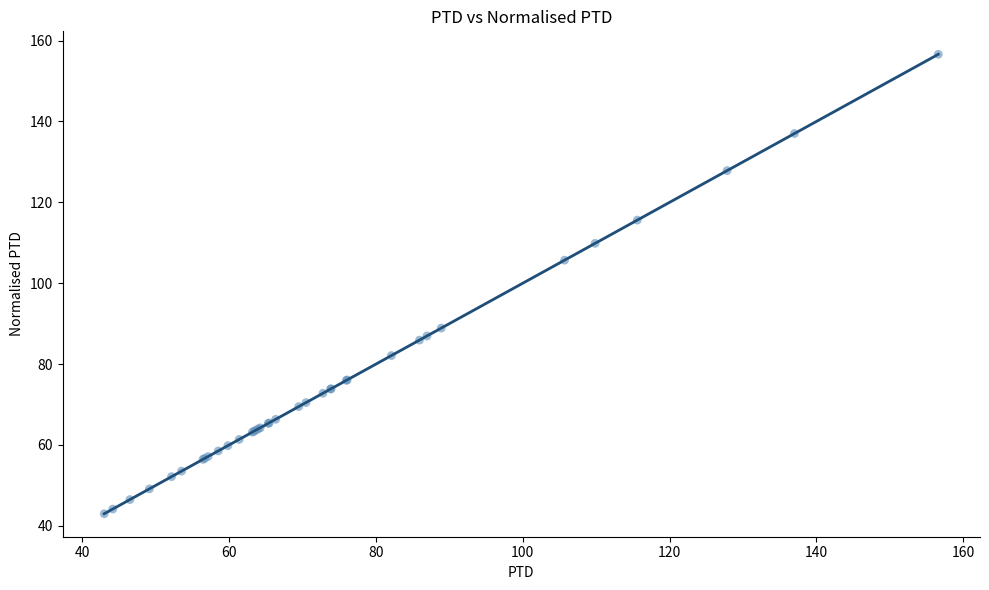

What Y value in the scatter plot is closest to 99?

105.7